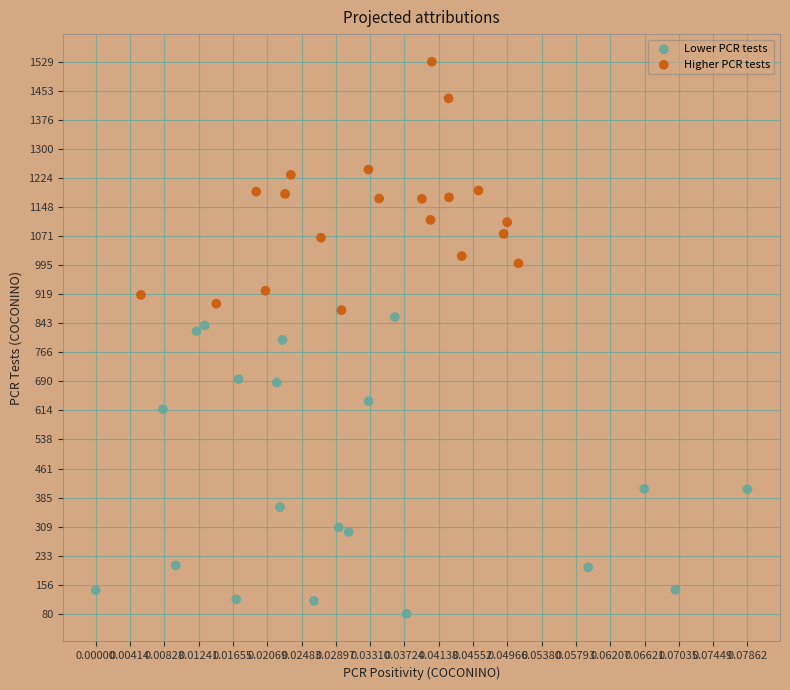

Which series reaches the minimum Y coordinate?

Lower PCR tests